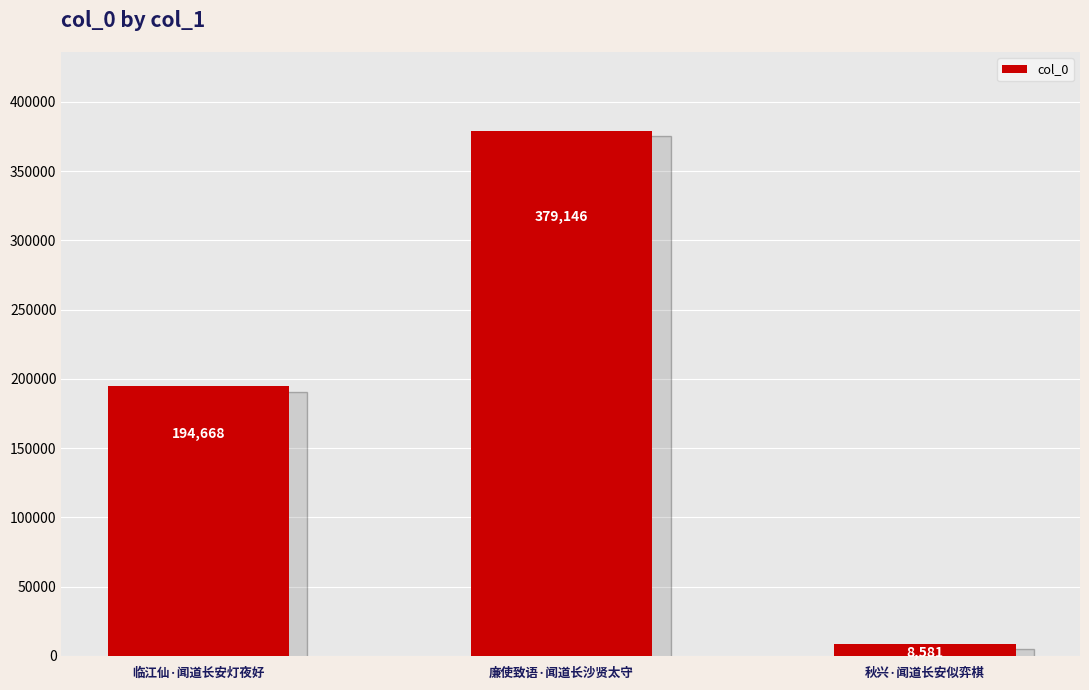

What is the label of the 3rd bar from the left?

秋兴·闻道长安似弈棋